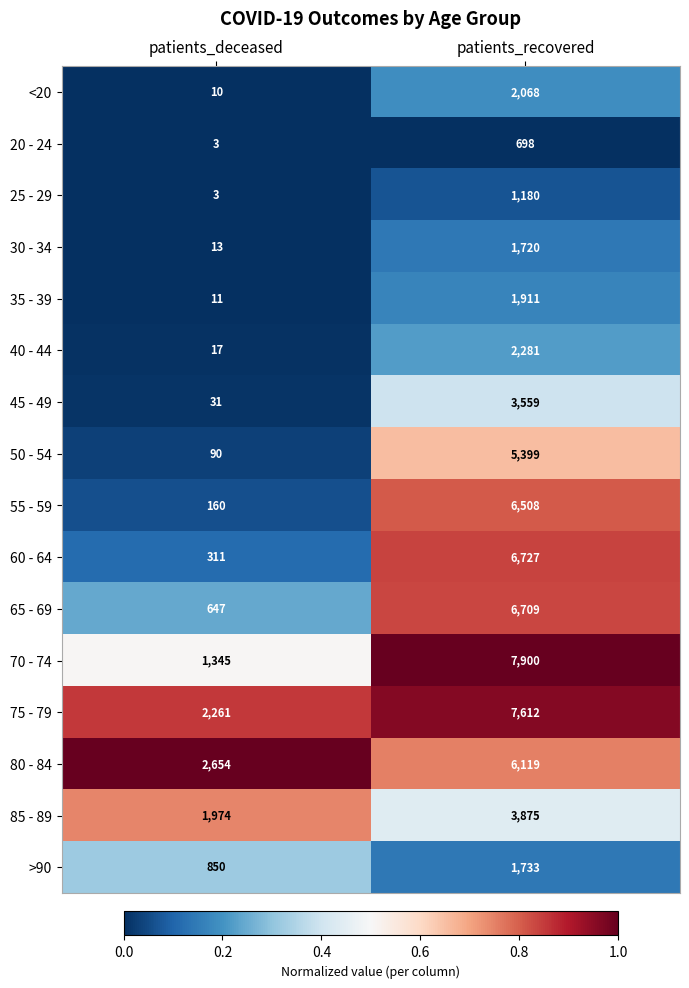

What is the difference between the highest and lowest values at patients_recovered?

7202